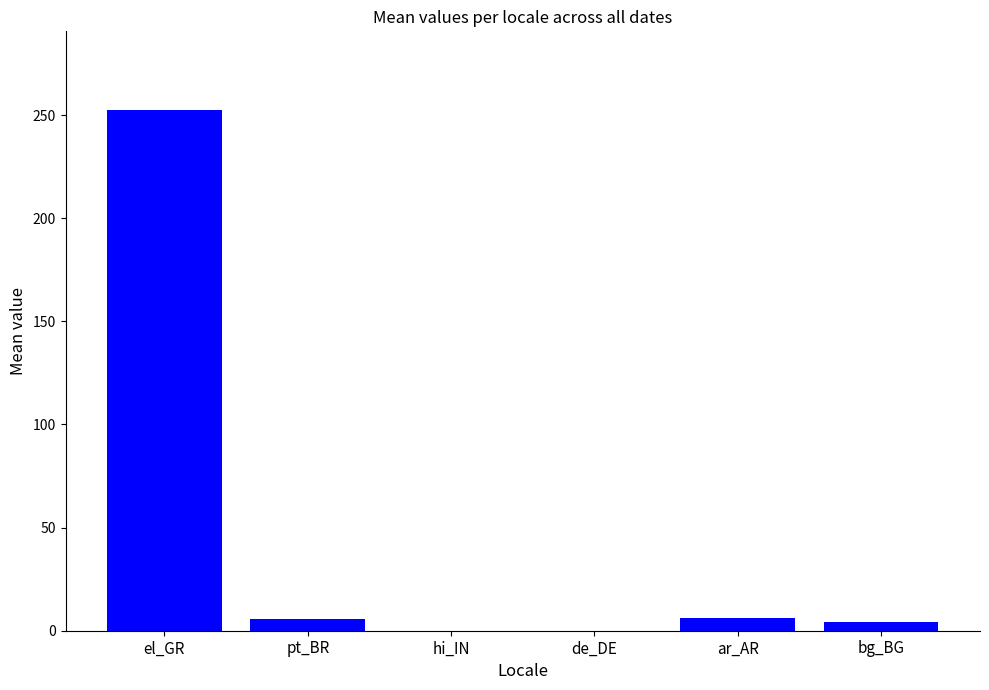

Are the bars horizontal?

No